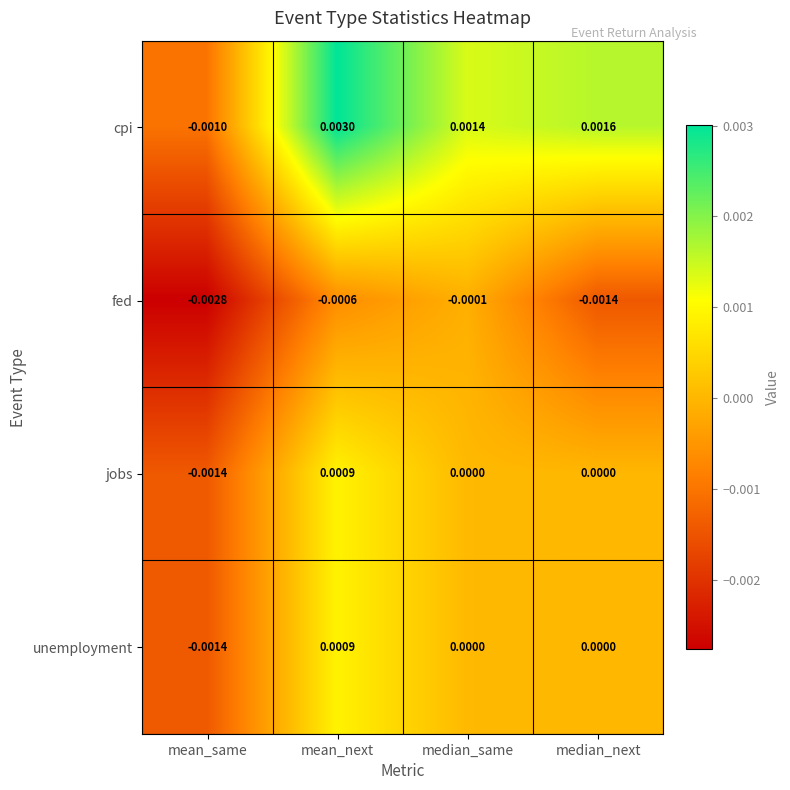

At how many categories does at least one series exceed 0?

3